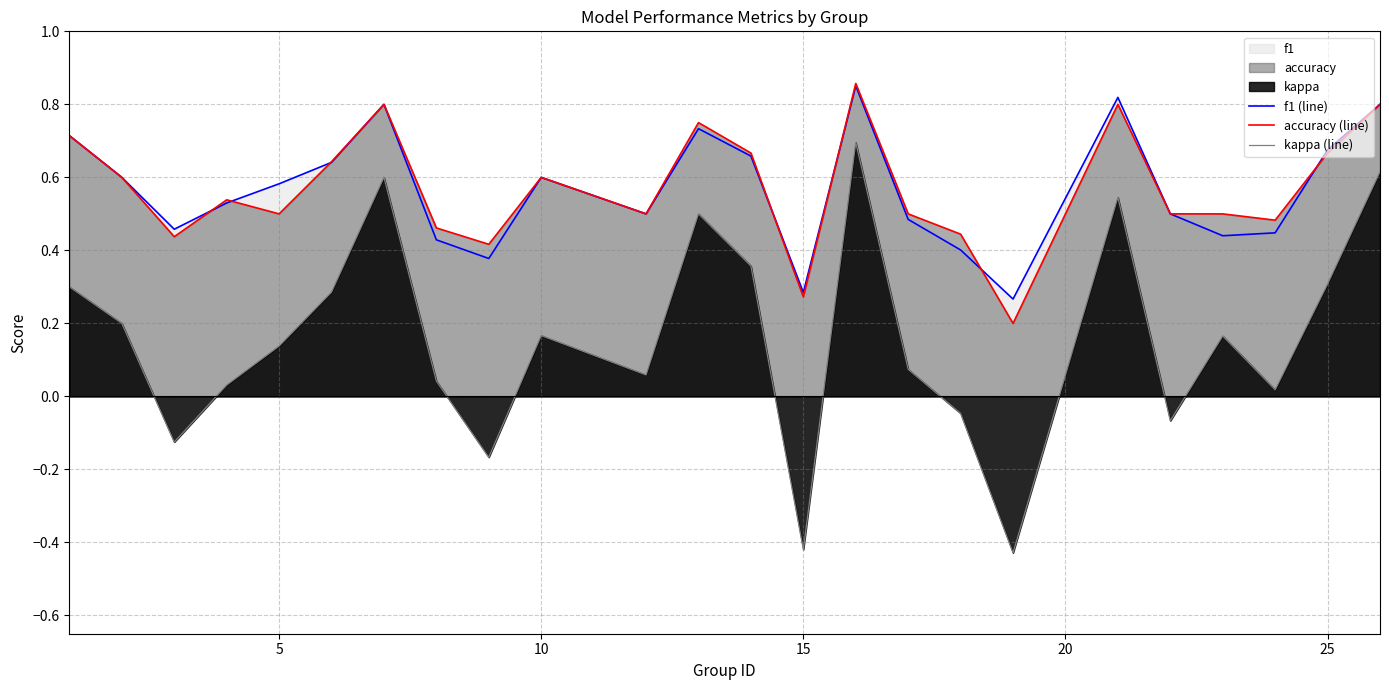

What is the difference between the maximum and minimum values in the kappa (line) series?

1.1